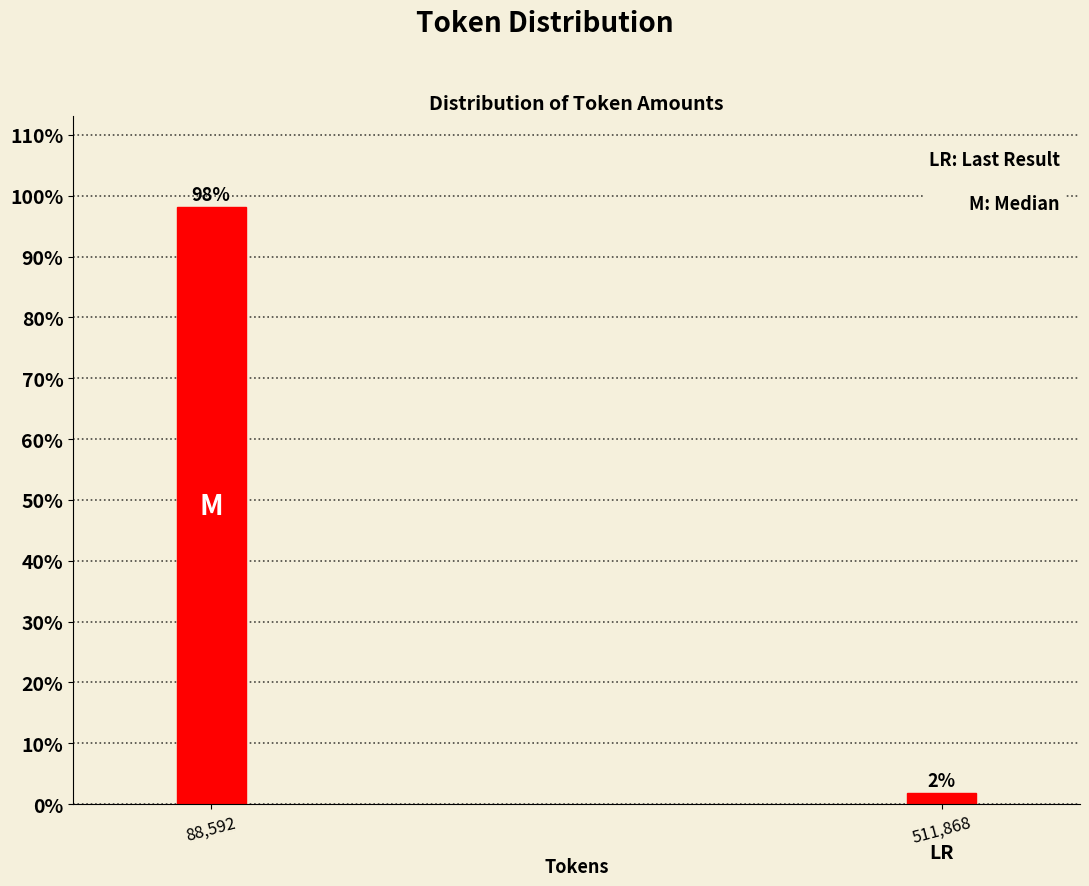

Between 88,592 and 511,868, which is larger?

88,592